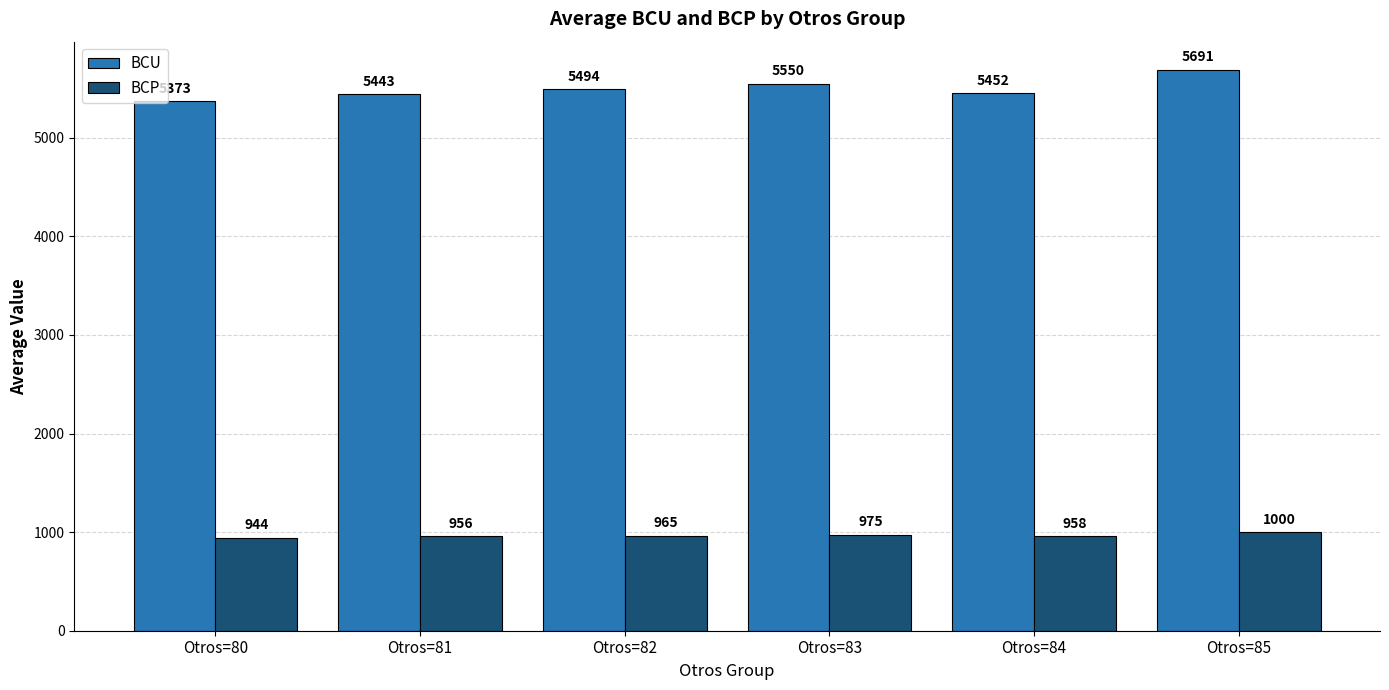

At which label is BCP closest to 971?

Otros=83